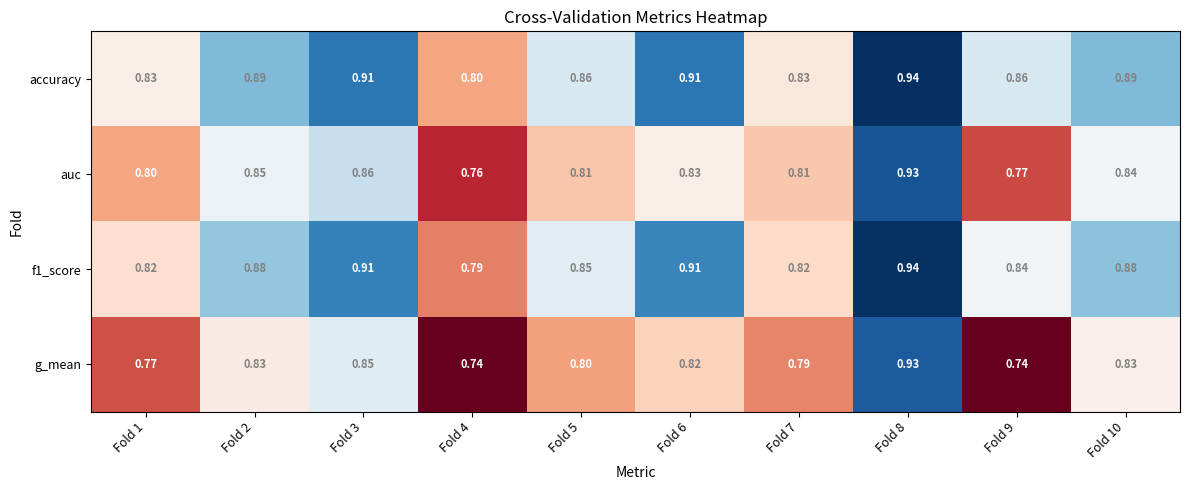

Which series has the widest spread of values?

g_mean